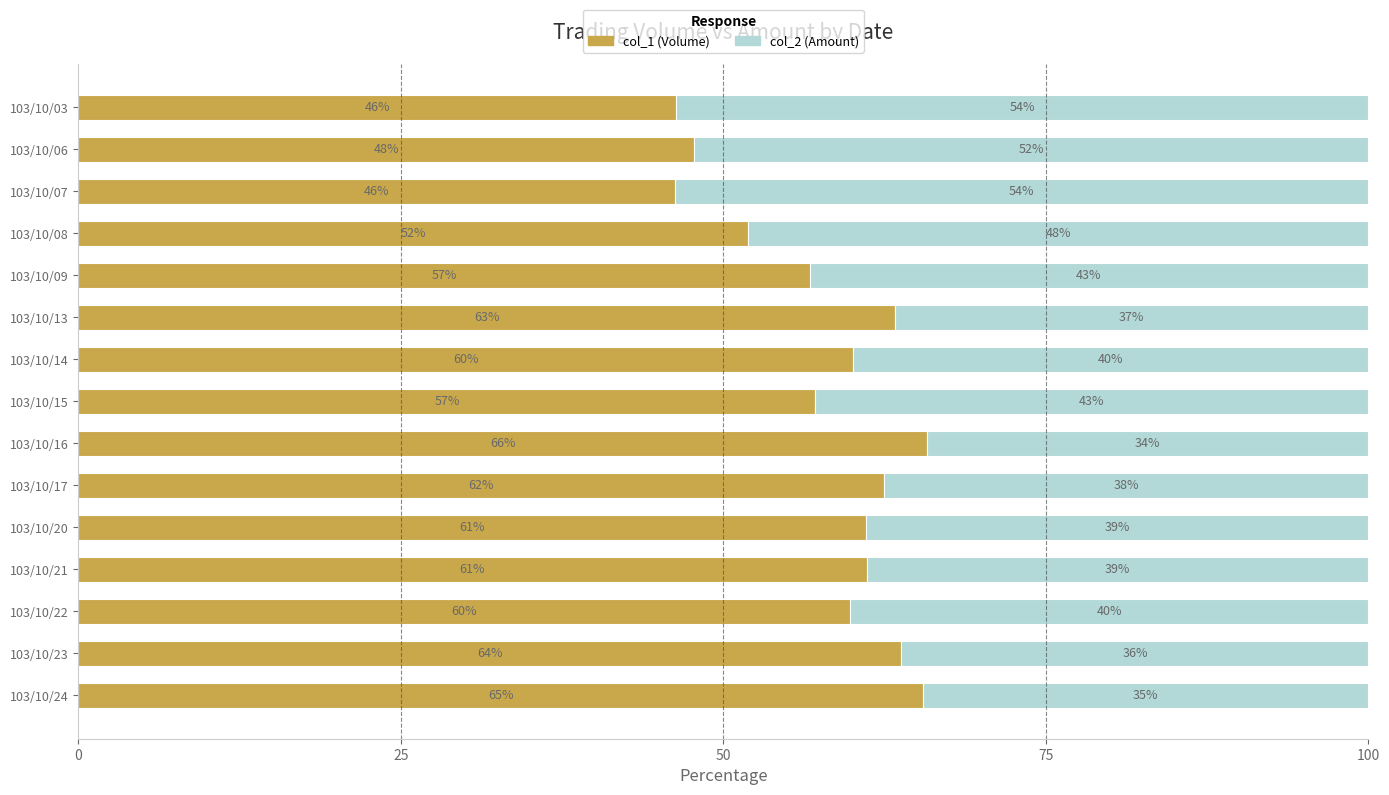

What is the total value across all series at 103/10/20?

100.0